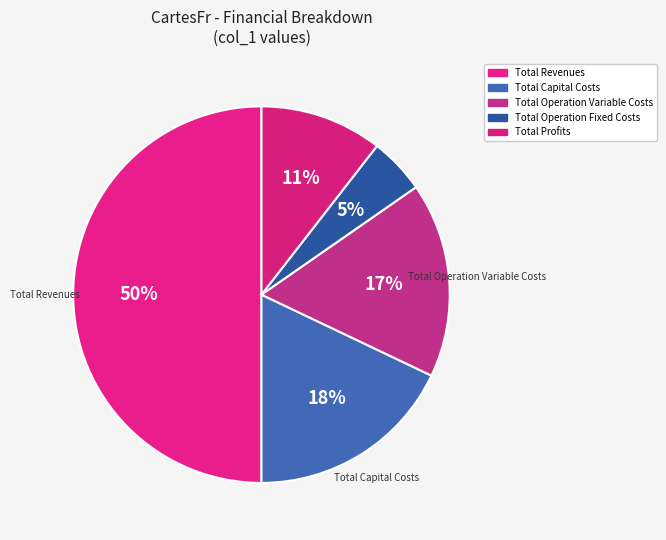

To the nearest percent, what portion does Total Revenues represent?

50%